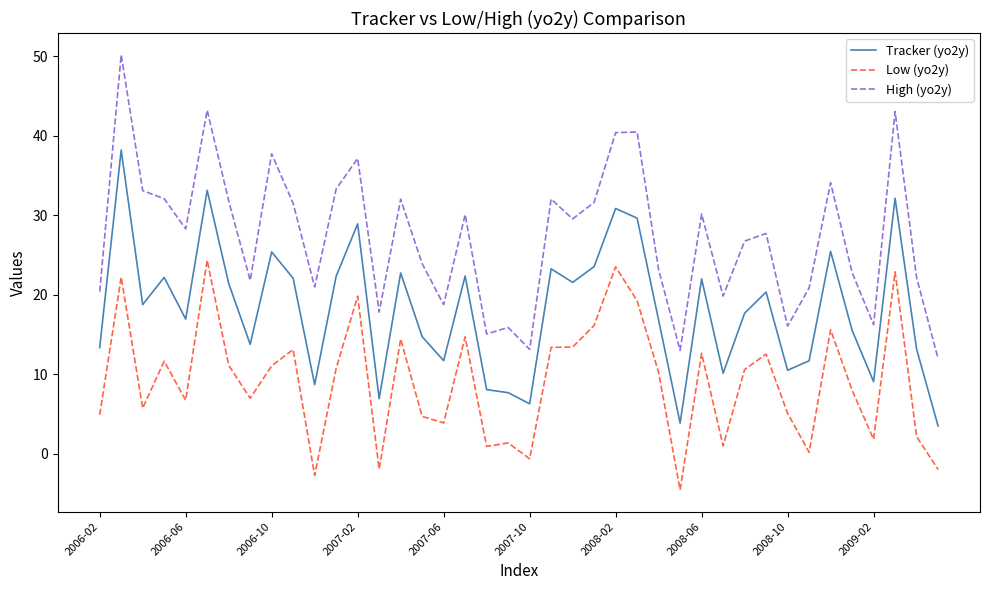

What is the difference between the maximum and minimum values in the Tracker (yo2y) series?

34.7